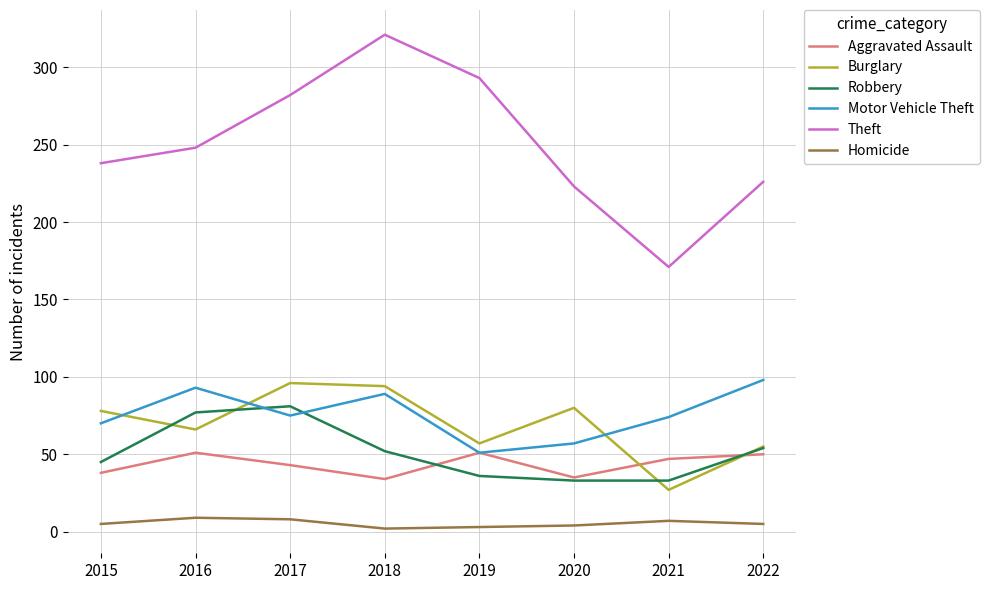

What is the total value across all series at 2020?

432